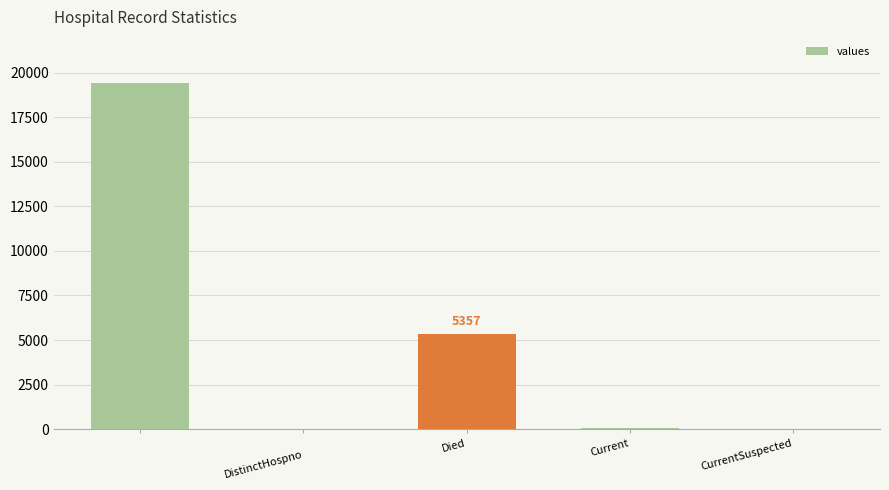

What is the greatest value displayed?

19420